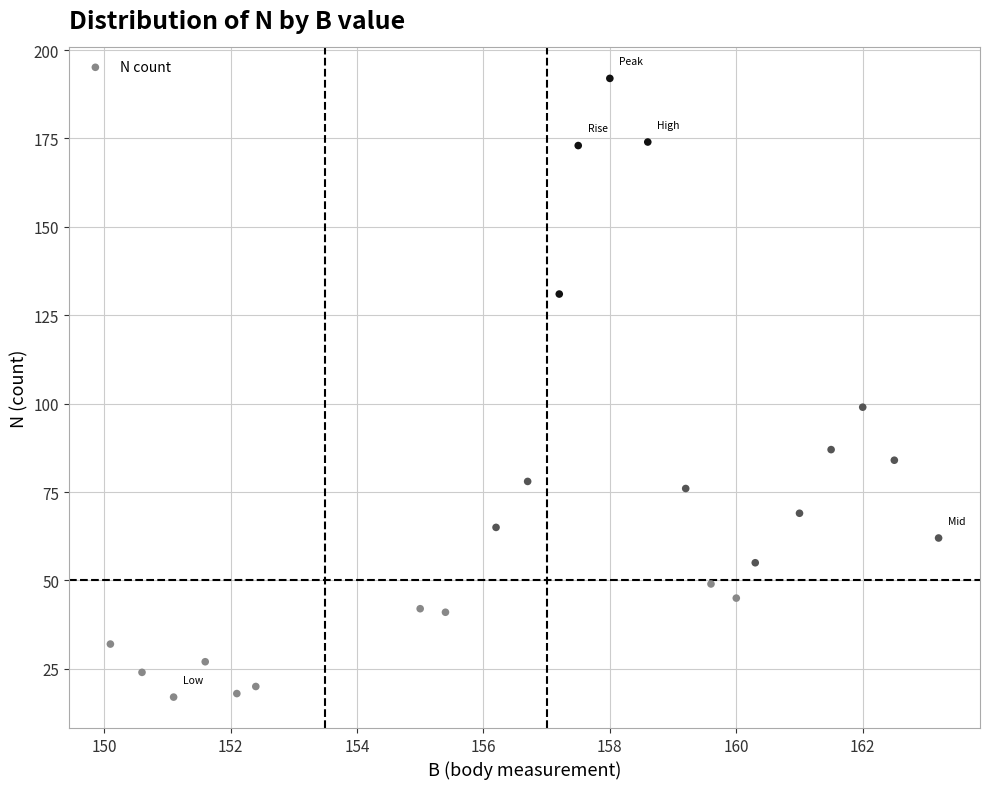

What Y value in the scatter plot is closest to 104?

99